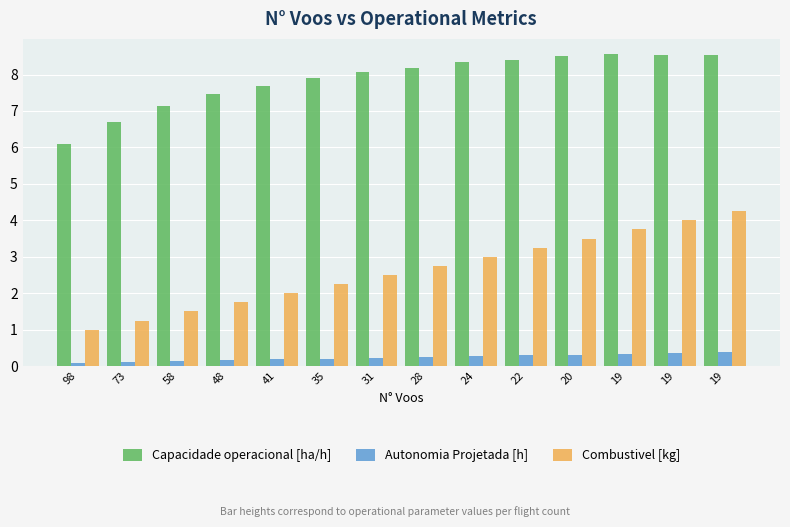

Reading left to right, list all the values displayed in this chart.

Capacidade operacional [ha/h]: 98=6.1	73=6.7	58=7.1	48=7.5	41=7.7	35=7.9	31=8.1	28=8.2	24=8.4	22=8.4	20=8.5	19=8.6	19=8.5	19=8.5
Autonomia Projetada [h]: 98=0.1	73=0.1	58=0.1	48=0.2	41=0.2	35=0.2	31=0.2	28=0.2	24=0.3	22=0.3	20=0.3	19=0.3	19=0.4	19=0.4
Combustivel [kg]: 98=1.0	73=1.2	58=1.5	48=1.8	41=2.0	35=2.2	31=2.5	28=2.8	24=3.0	22=3.2	20=3.5	19=3.8	19=4.0	19=4.2